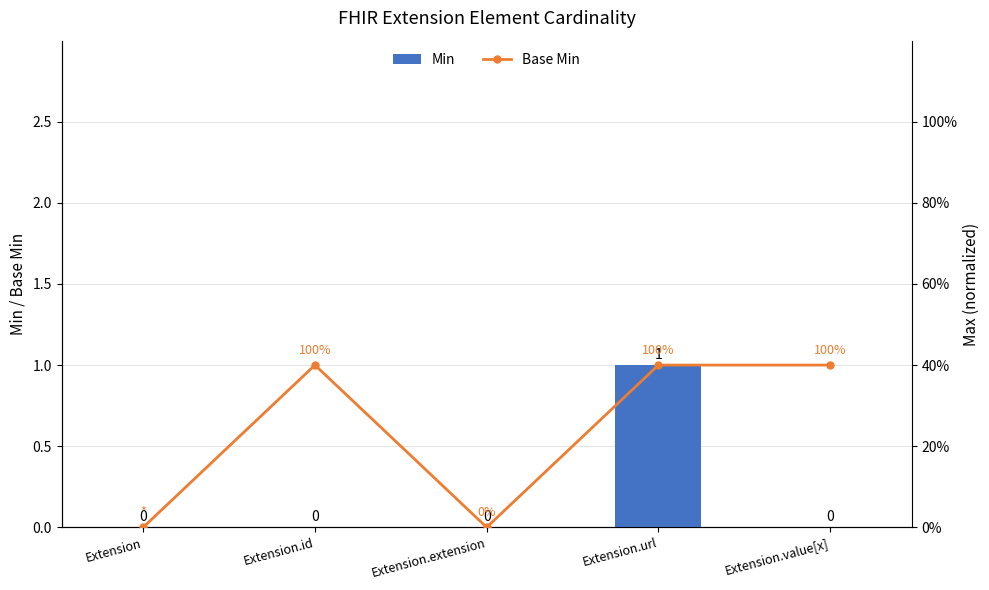

At which label is Min closest to 0?

Extension